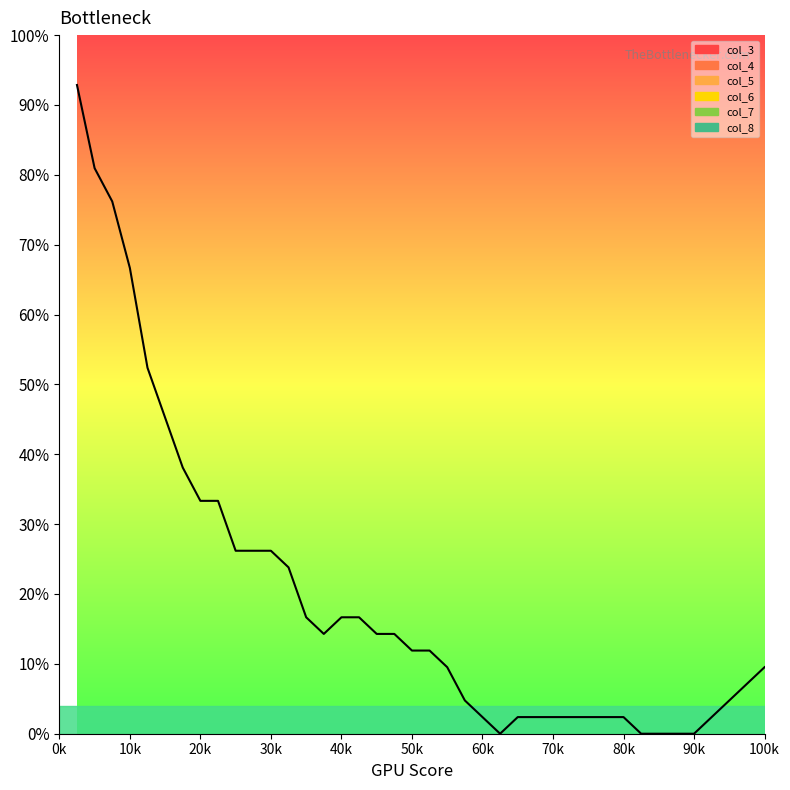

Does the chart have visible grid lines?

No